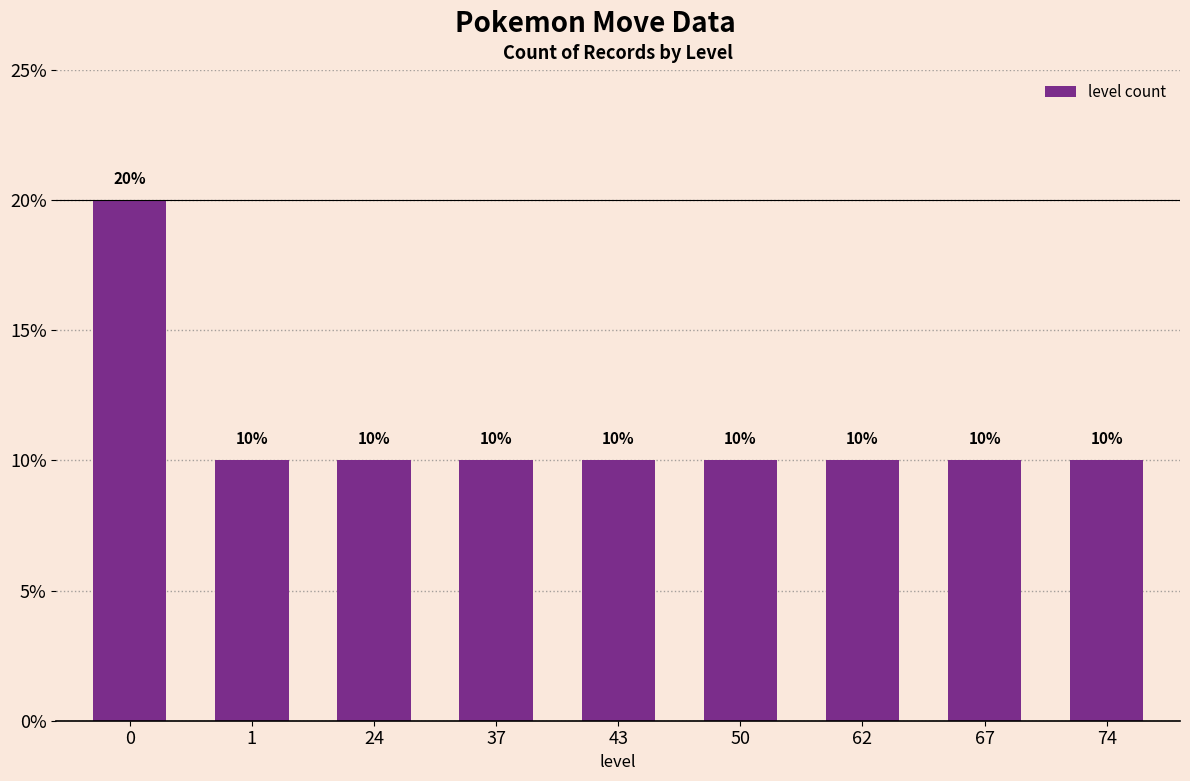

What value does the data have at 0?

20